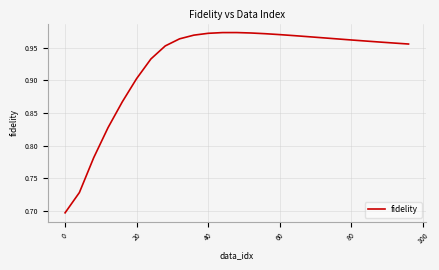

How many lines are shown in the chart?

1